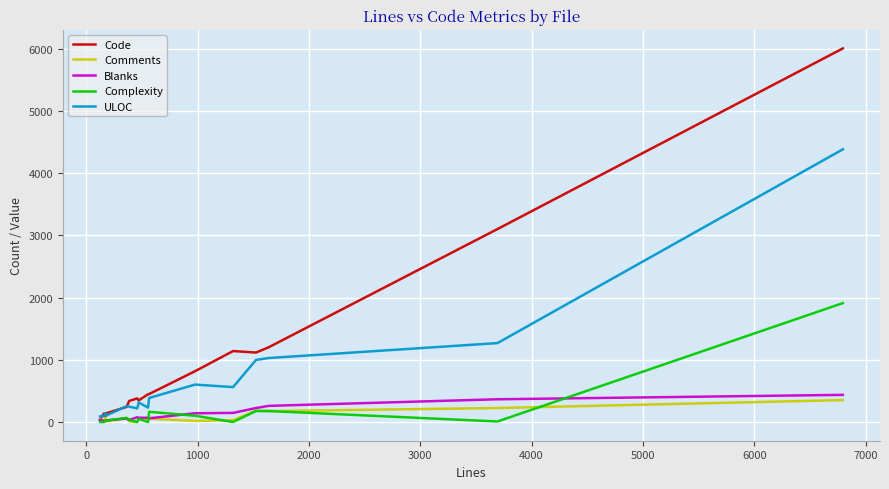

Which series has the widest spread of values?

Code